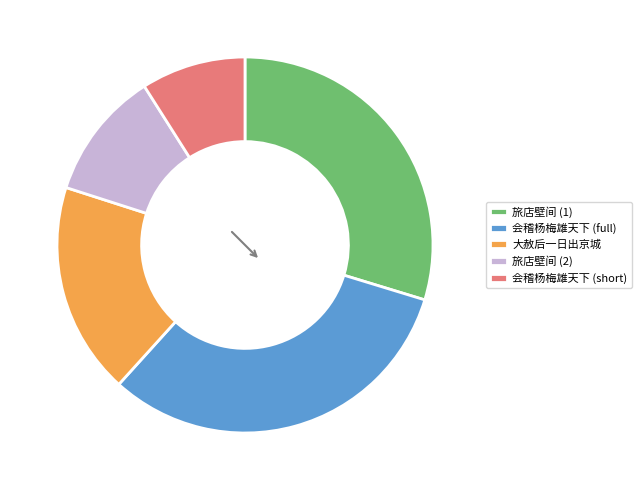

Which slice is the smallest?

会稽杨梅雄天下 (short)